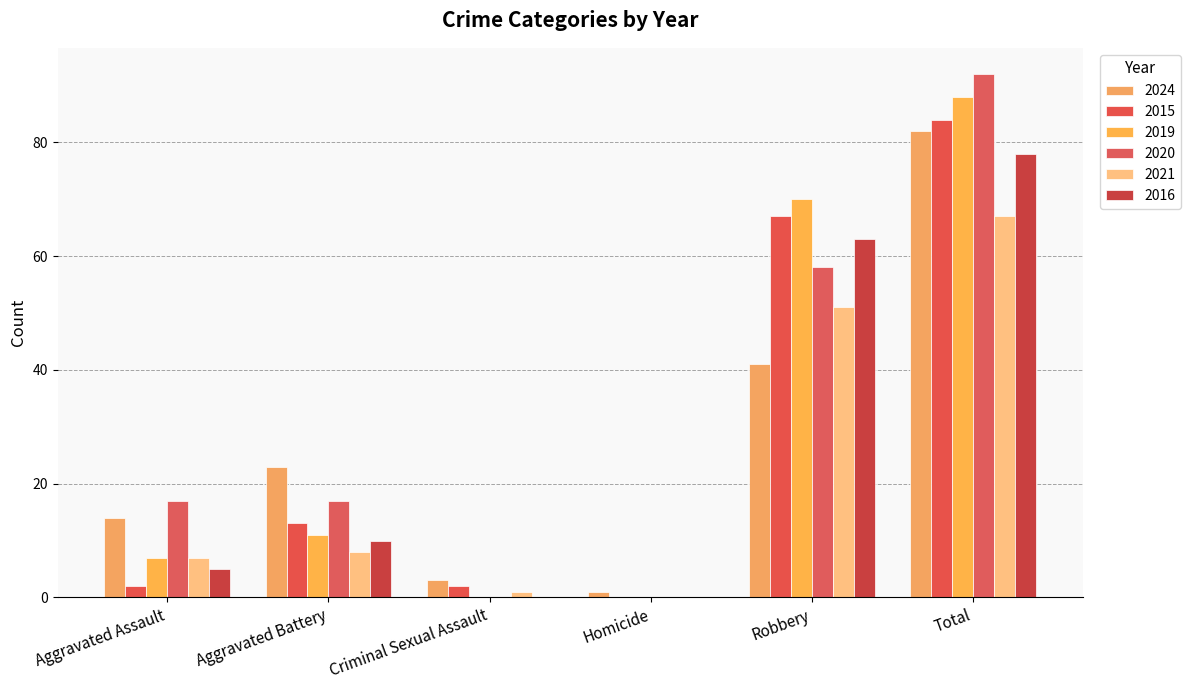

How many distinct data groups are displayed?

6